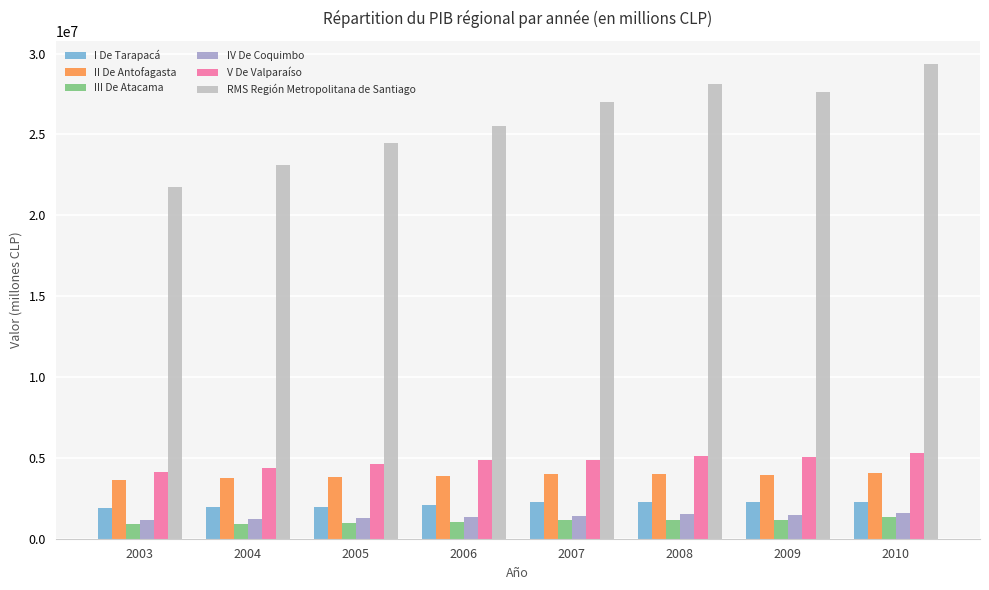

At how many categories does at least one series exceed 9058069?

8